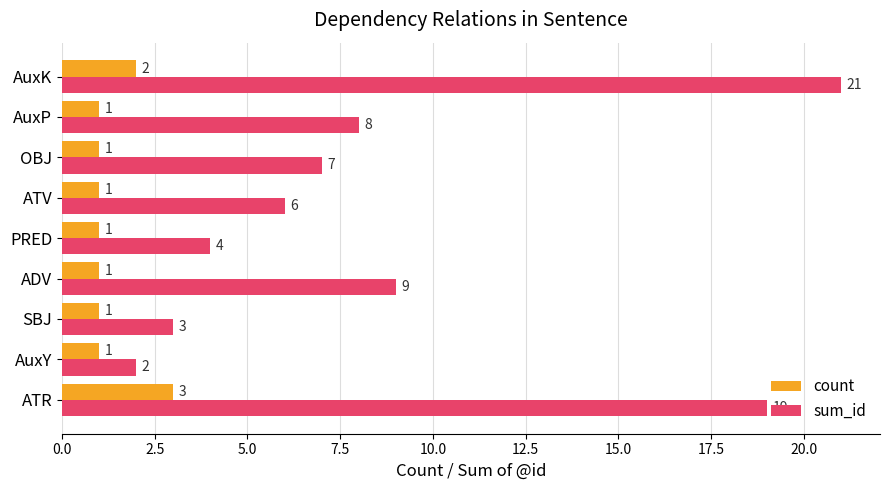

The count series shows 2 at ADV. True or false?

False